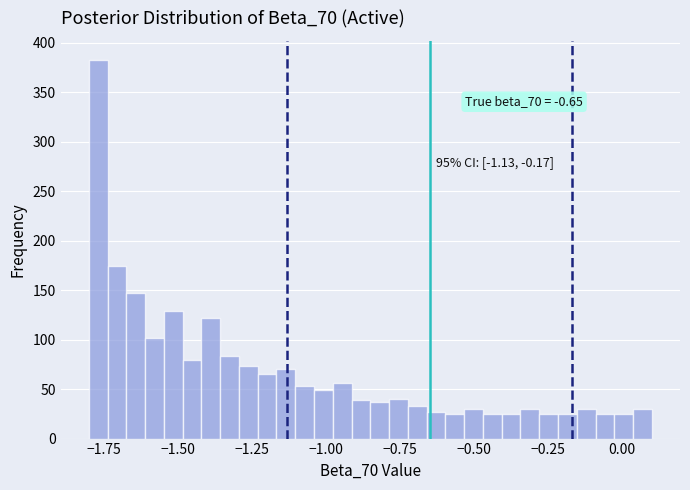

Around what value on the x-axis is the tallest bar? Give the approximate position of its centre, as read against the axis.

-1.75